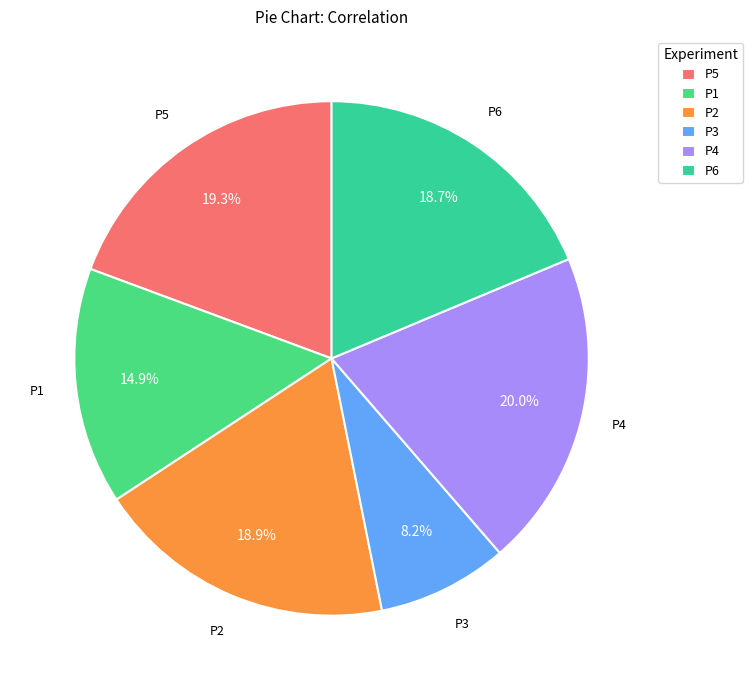

To the nearest percent, what is the combined percentage of P6 and P4?

39%